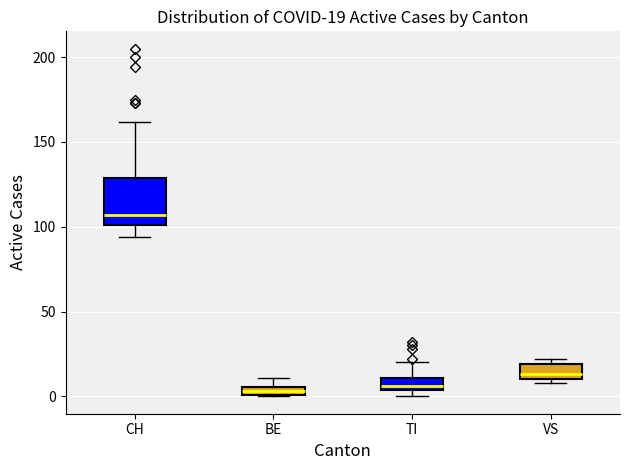

Which box has the highest median line?

CH